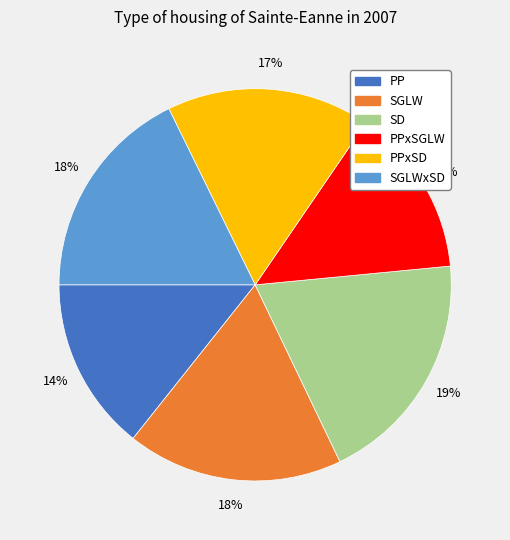

Is there a majority slice in this chart?

No